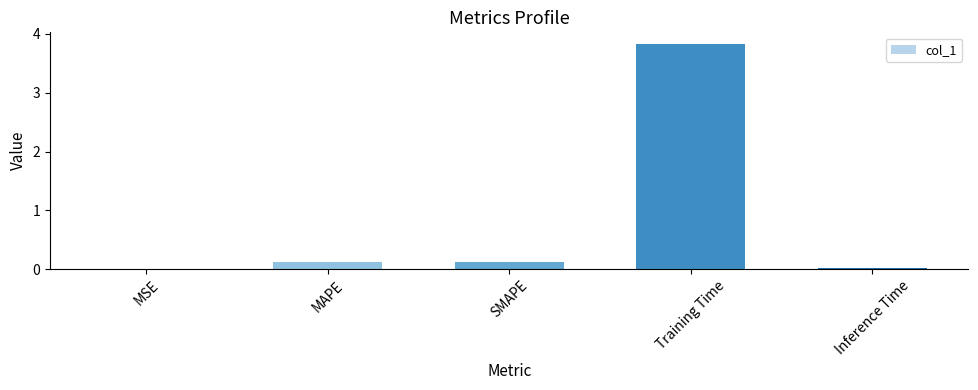

Which category has the highest value across all series?

Training Time